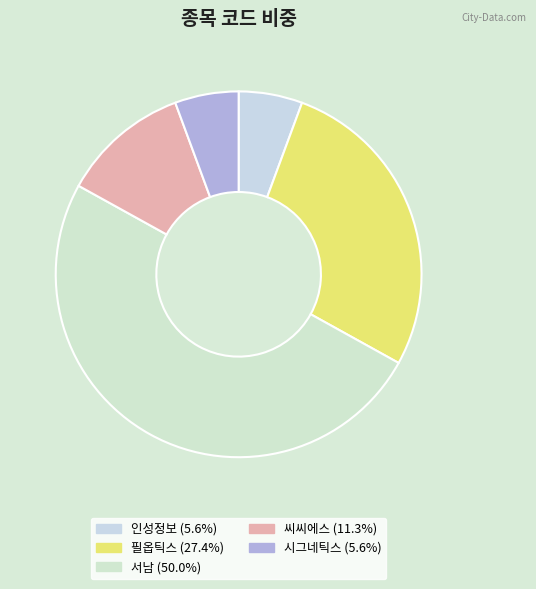

What is the ratio of the value at 필옵틱스 to the value at 씨씨에스?

2.4